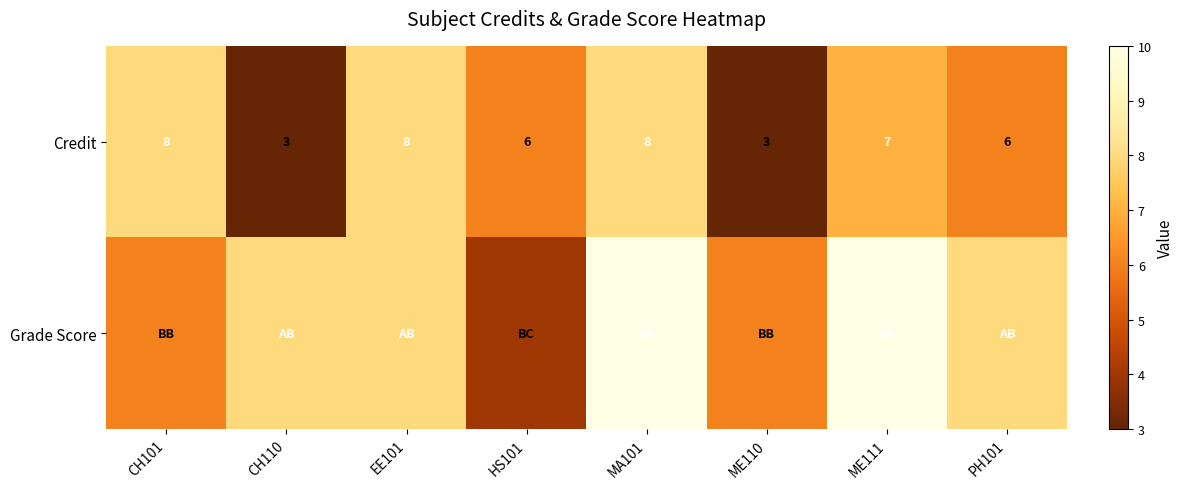

What is the highest value of the Credit series?

8